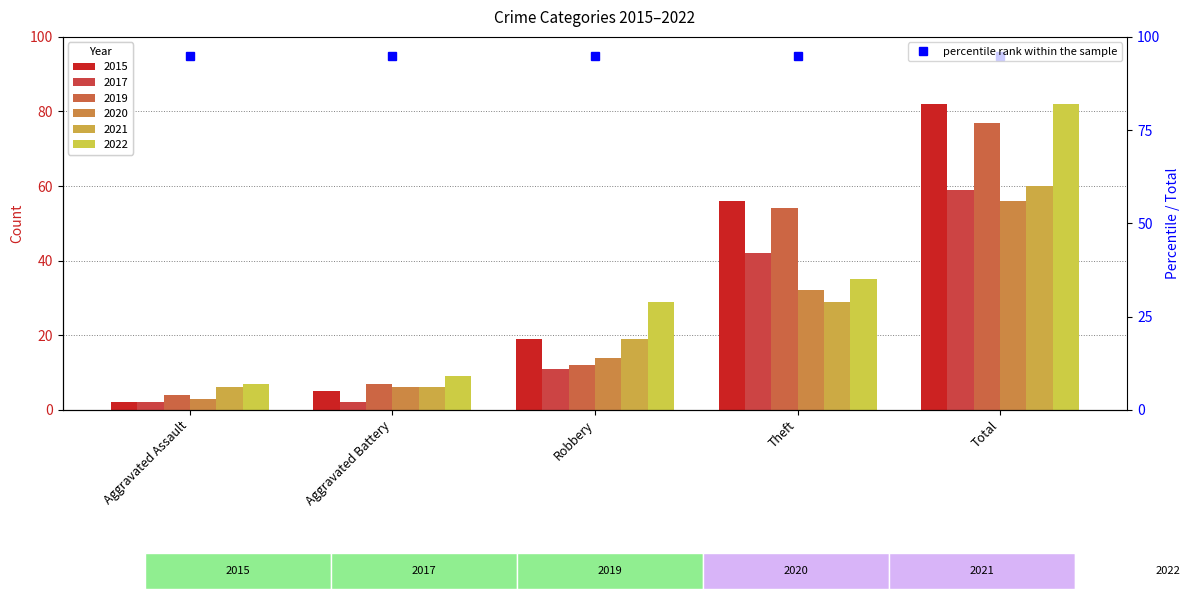

Reading left to right, list all the values displayed in this chart.

2015: 2	5	19	56	82
2017: 2	2	11	42	59
2019: 4	7	12	54	77
2020: 3	6	14	32	56
2021: 6	6	19	29	60
2022: 7	9	29	35	82